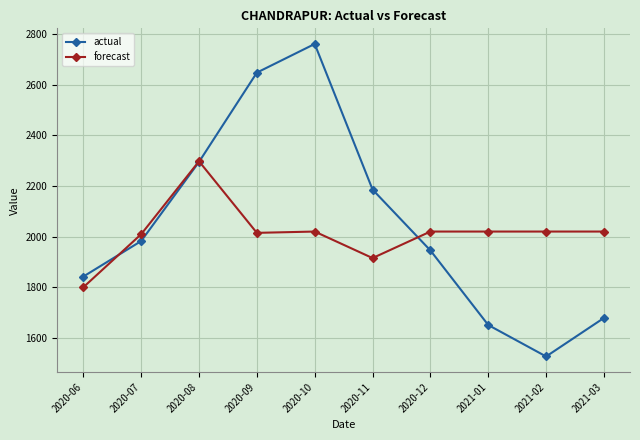

At how many categories does at least one series exceed 1936?

9